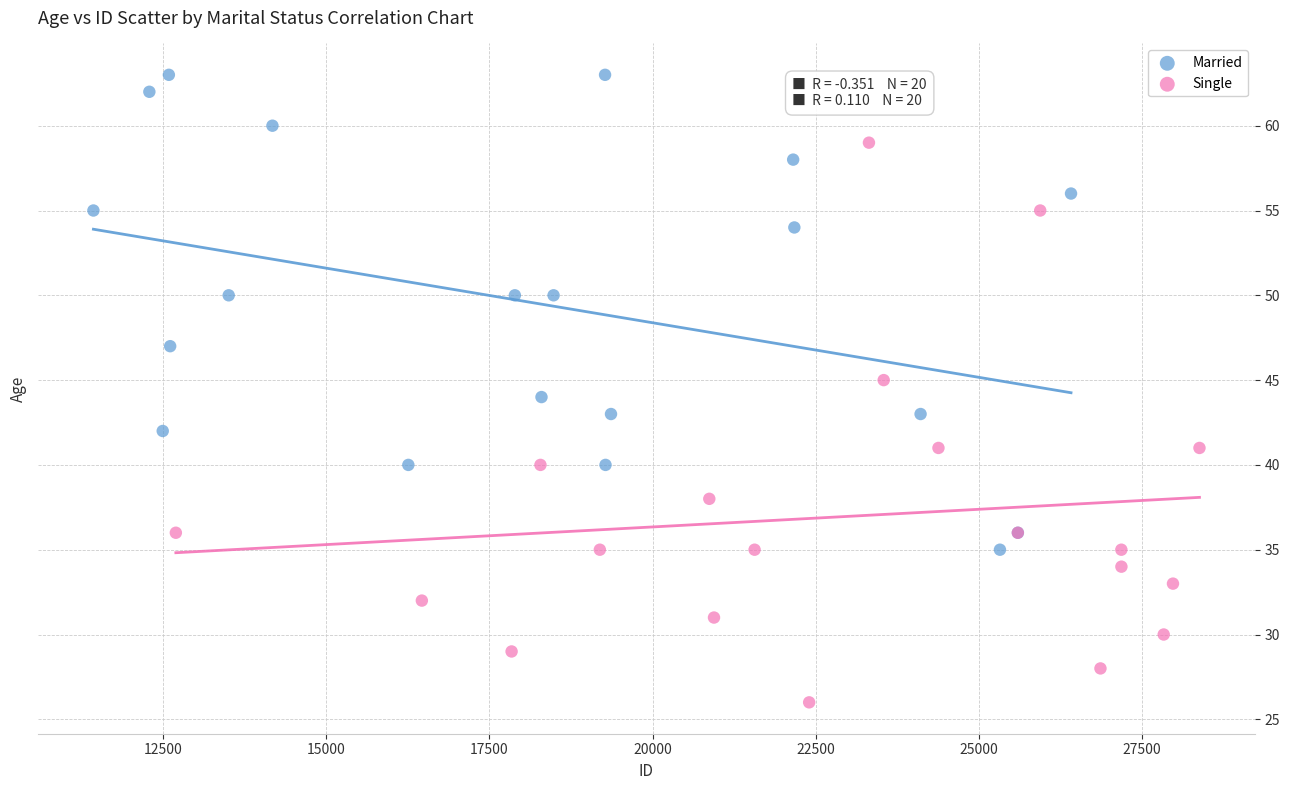

Which series contains the highest Y value?

Married